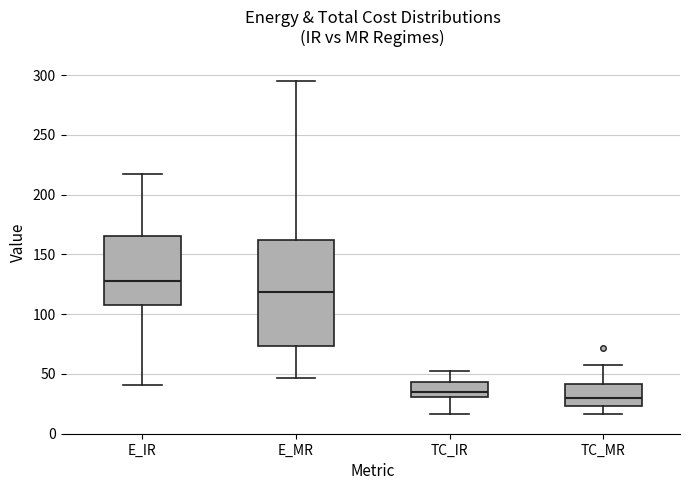

Which box has the highest median line?

E_IR